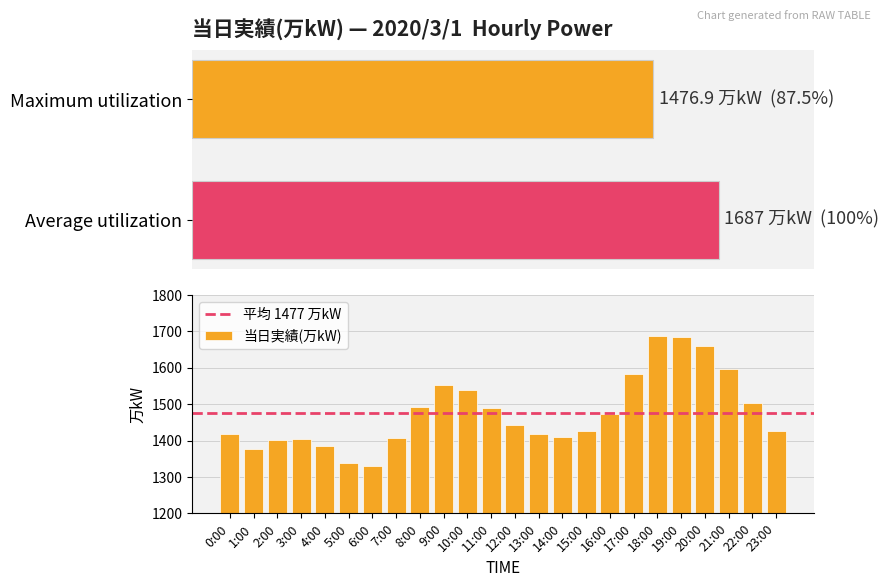

Rank the categories by value from highest to lowest.

18:00, 19:00, 20:00, 21:00, 17:00, 9:00, 10:00, 22:00, 8:00, 11:00, 16:00, 12:00, 15:00, 23:00, 0:00, 13:00, 14:00, 7:00, 3:00, 2:00, 4:00, 1:00, 5:00, 6:00